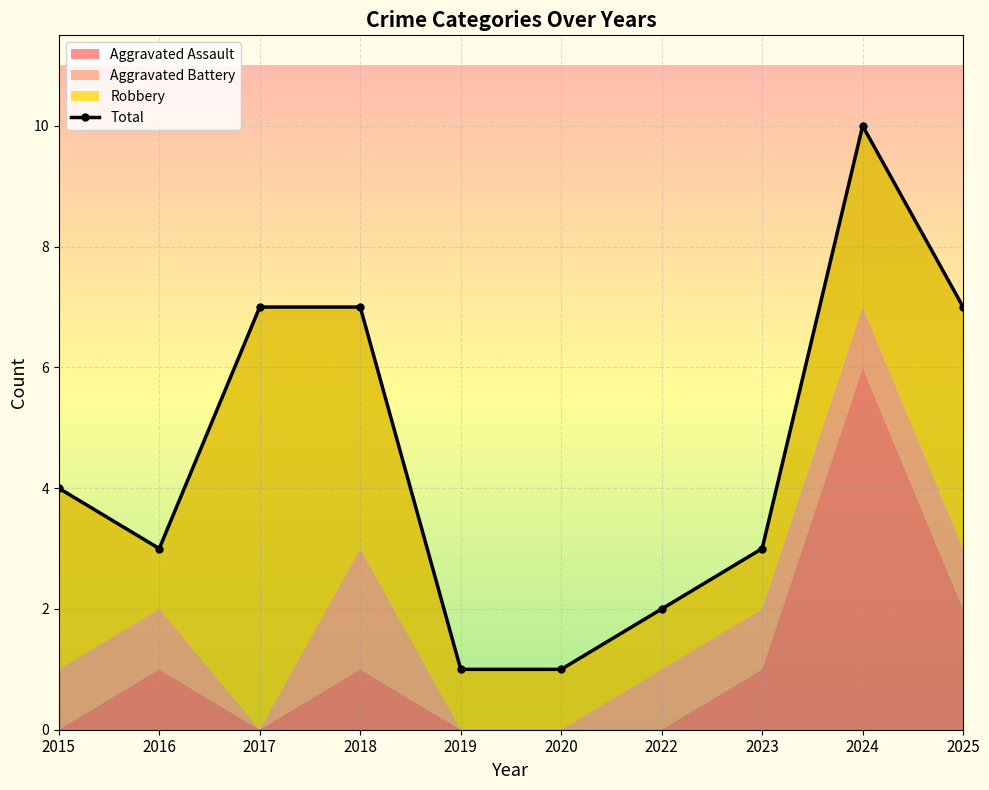

At which category is the sum across all series the highest?

2024